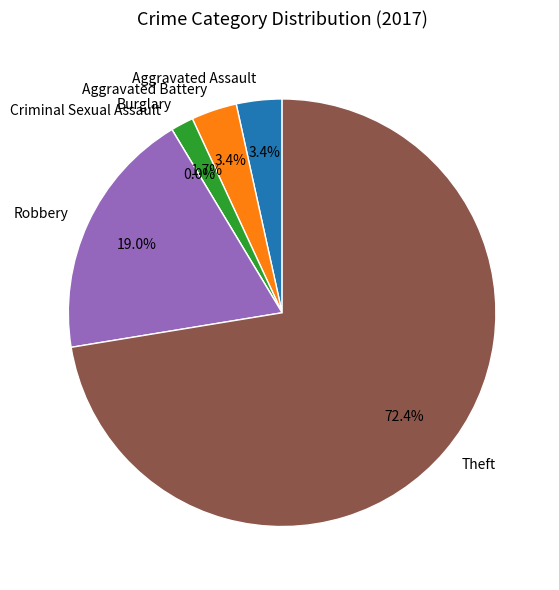

Which category has the biggest portion of the pie?

Theft